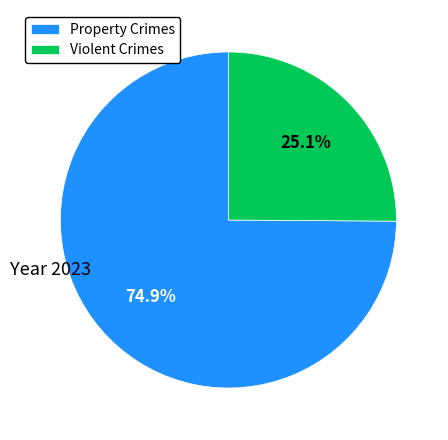

Which category accounts for the majority?

Property Crimes